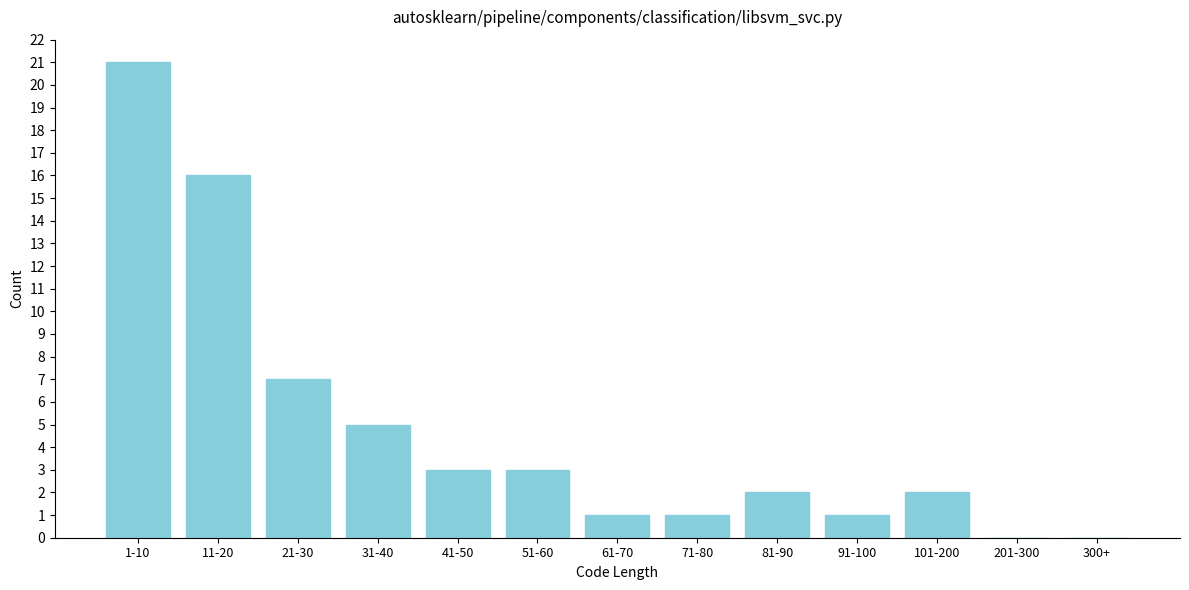

Reading right to left, what are all the values shown in this chart?

300+=0	201-300=0	101-200=2	91-100=1	81-90=2	71-80=1	61-70=1	51-60=3	41-50=3	31-40=5	21-30=7	11-20=16	1-10=21